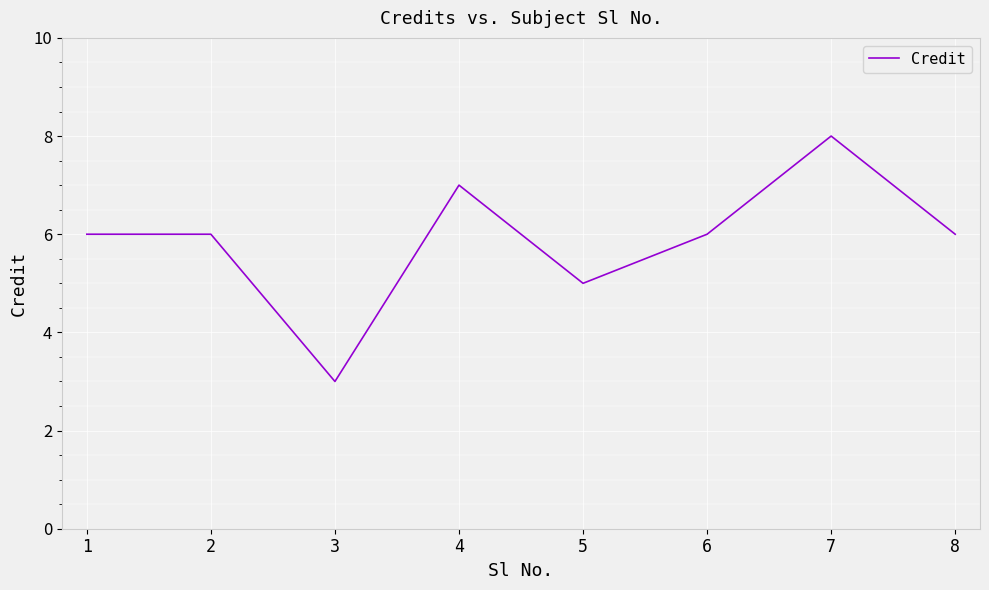

What is the average value?

6